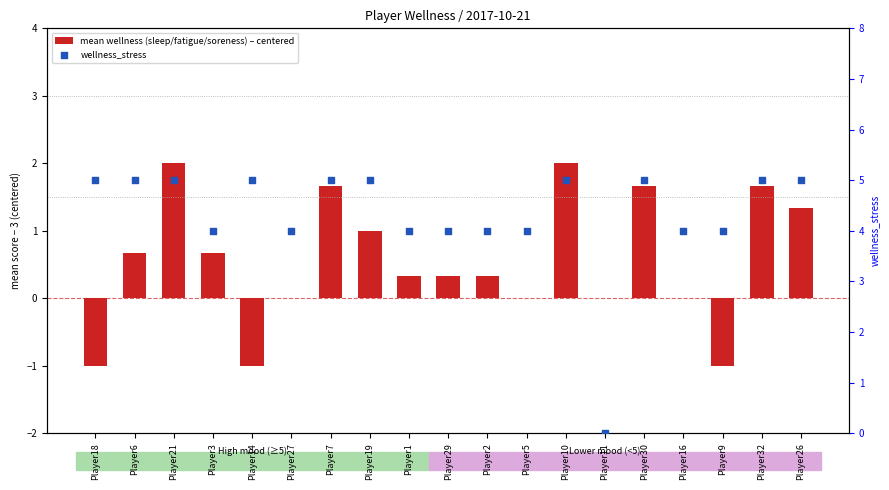

At how many categories does at least one series exceed 2?

18